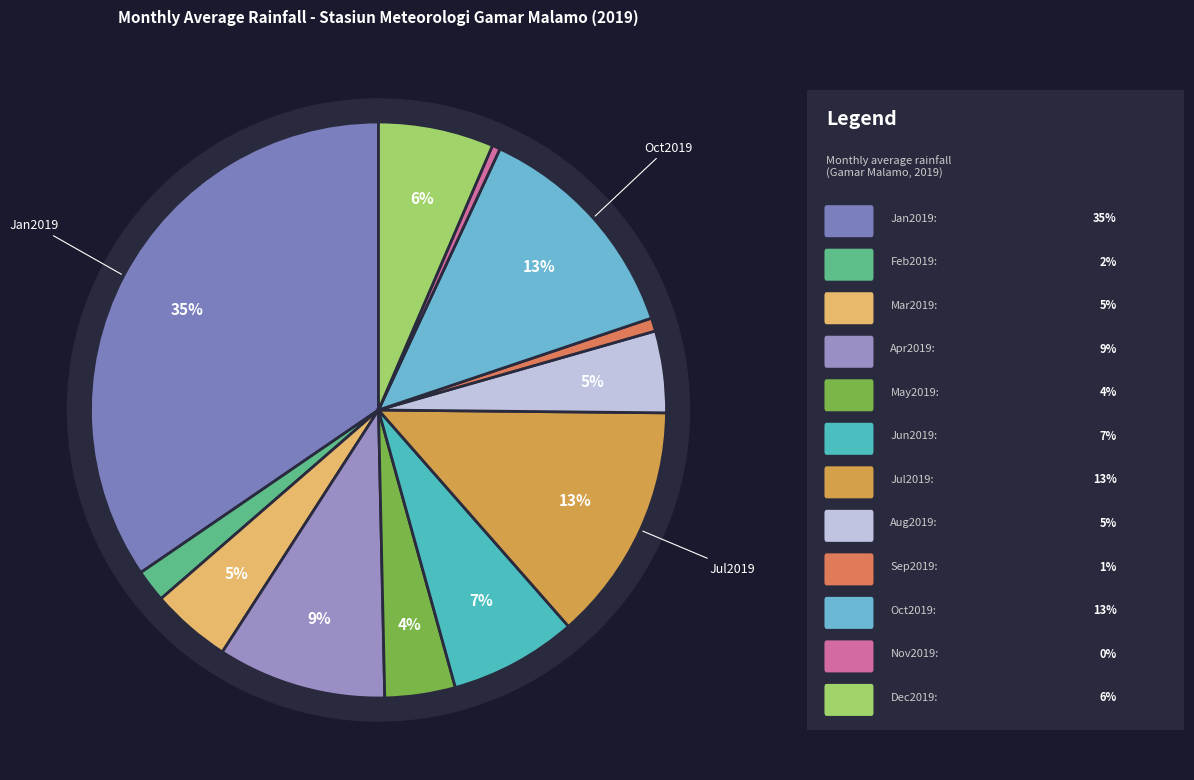

How many slices are in this pie chart?

12